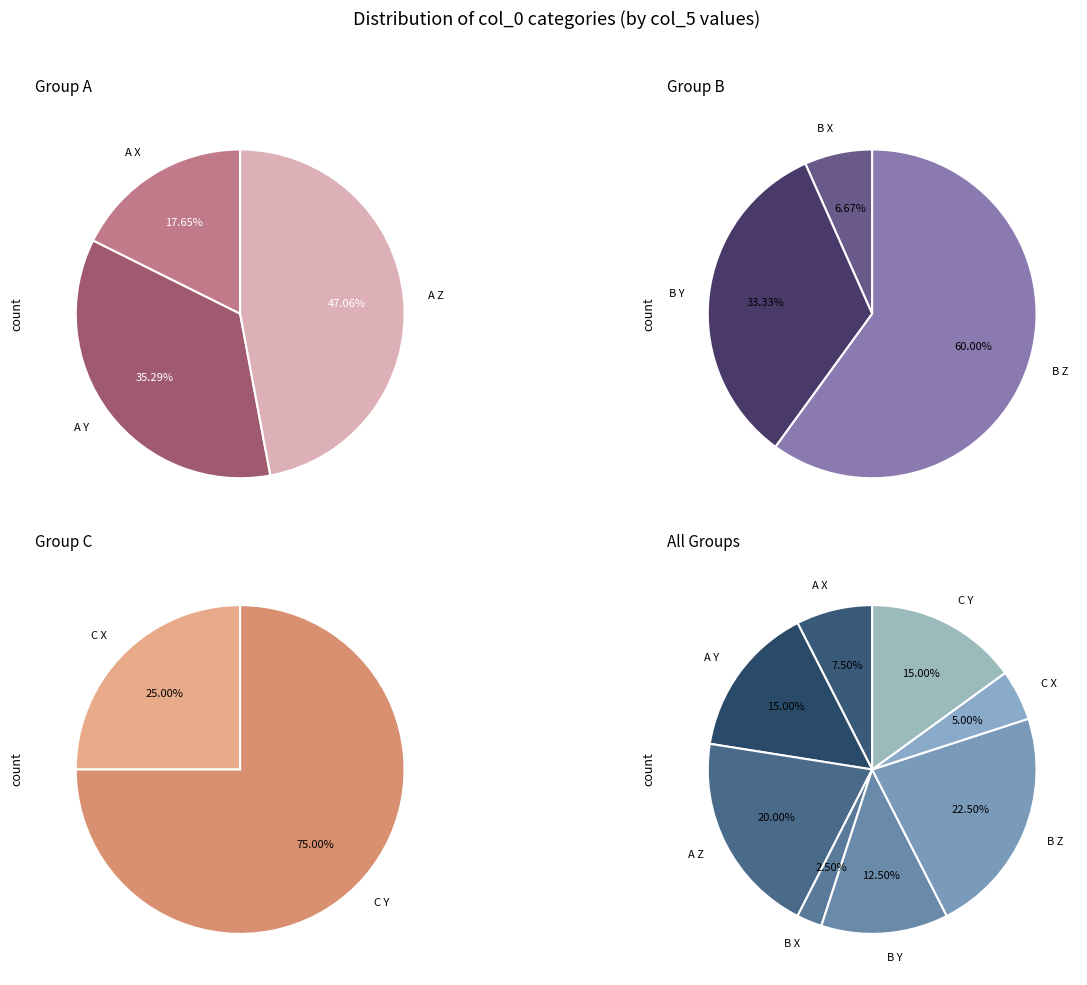

What is the change in value from A X to C X?

-1